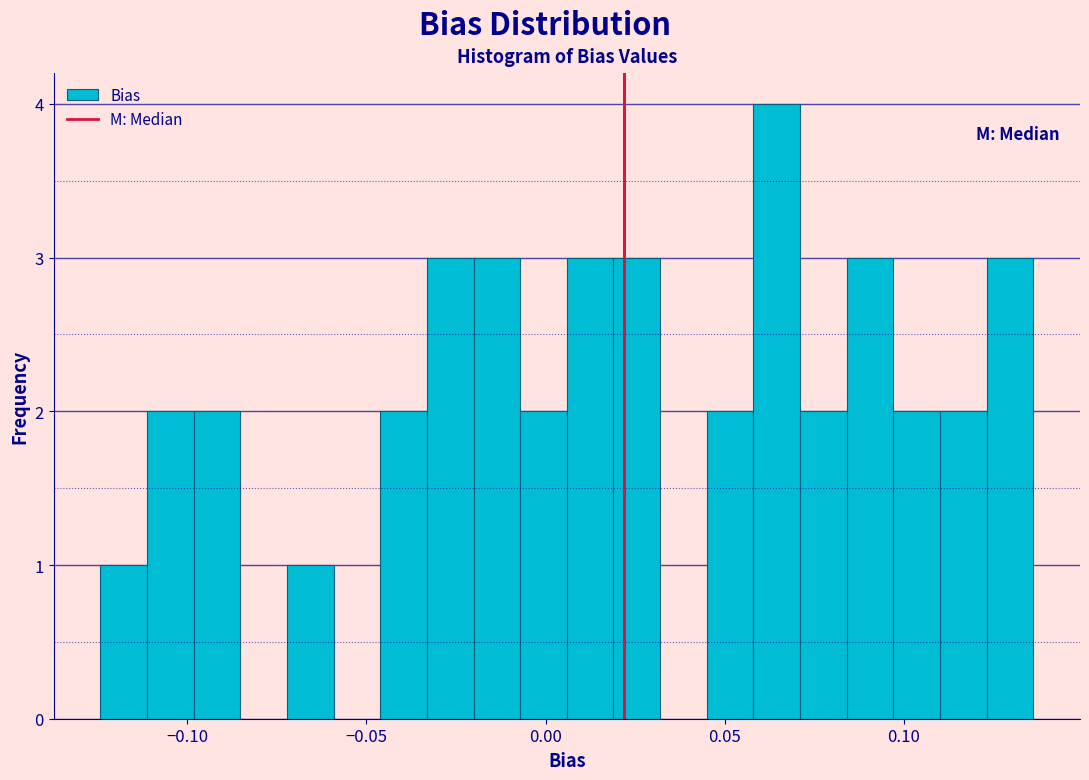

Around what value on the x-axis is the tallest bar? Give the approximate position of its centre, as read against the axis.

0.065